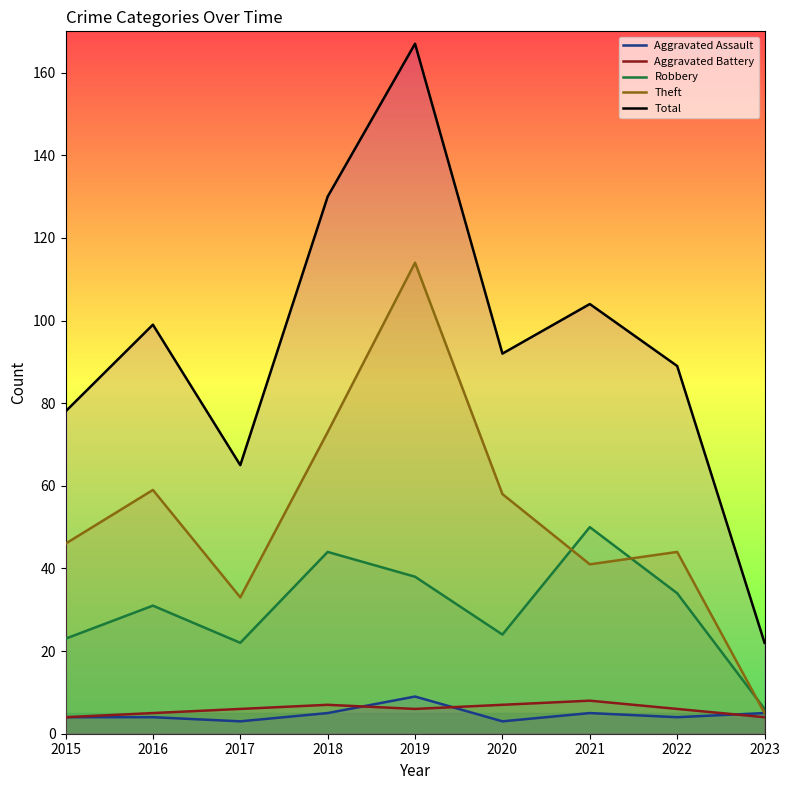

Which has a higher value, 2022 or 2015?

2022